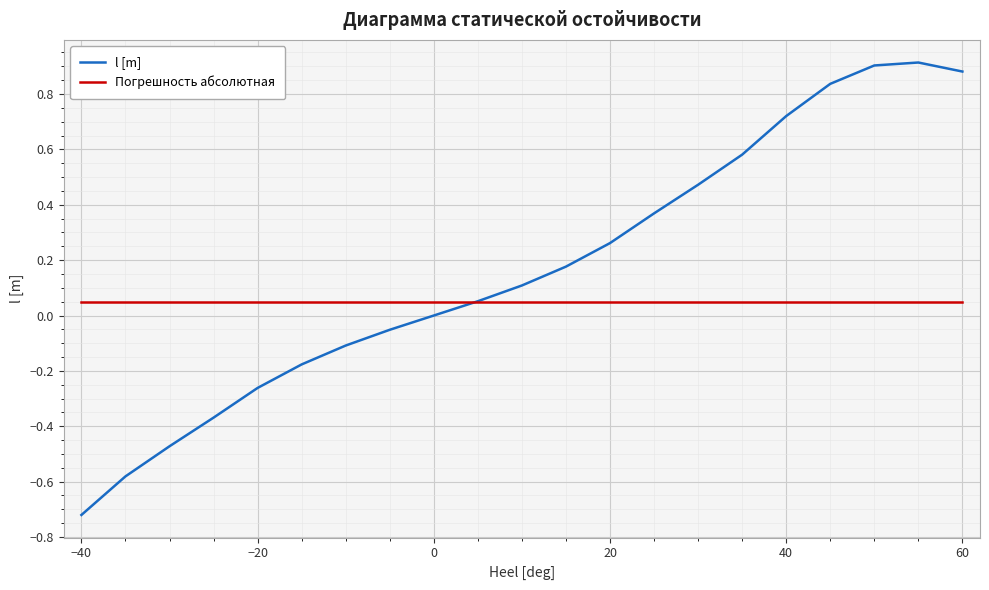

Which series has the largest range (max minus min)?

l [m]